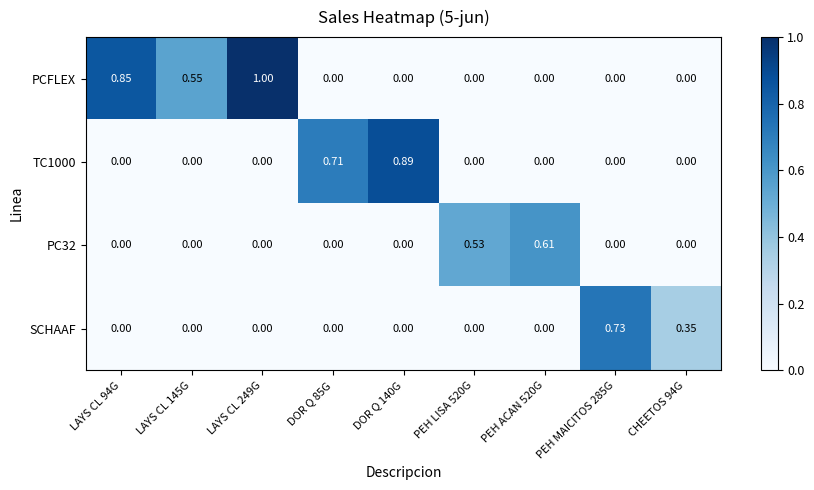

Which series changed the most between LAYS CL 94G and DOR Q 85G?

PCFLEX